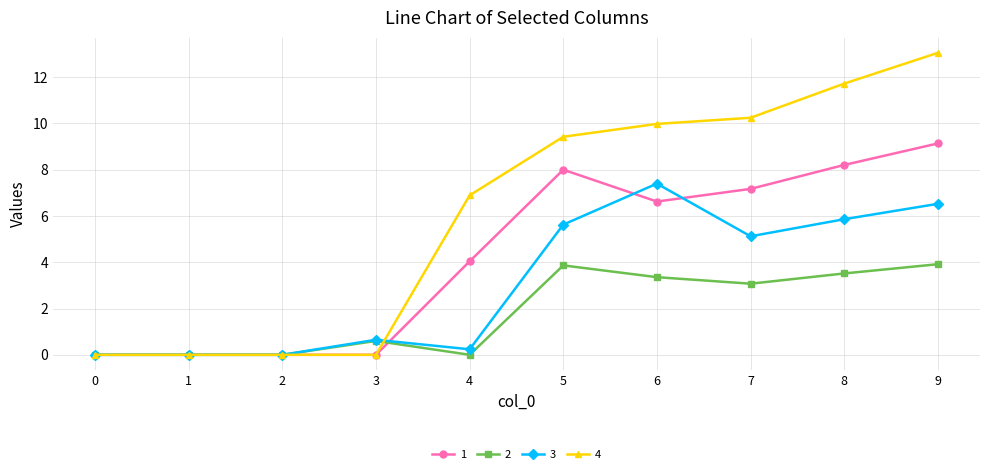

True or false: 4 has more than 2 interior local peaks.

False